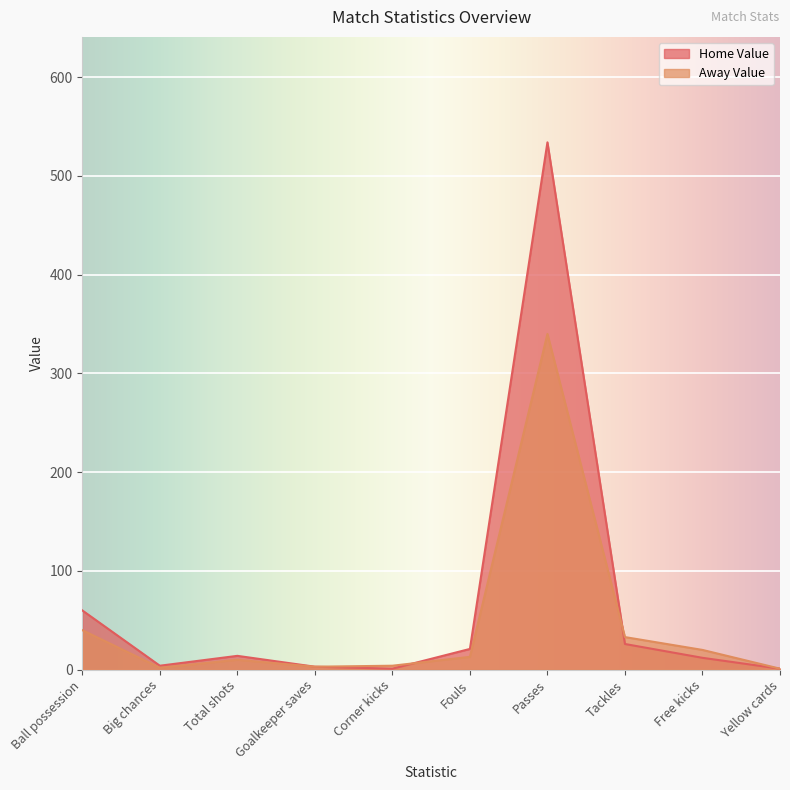

How many times do Away Value and Home Value cross each other?

2